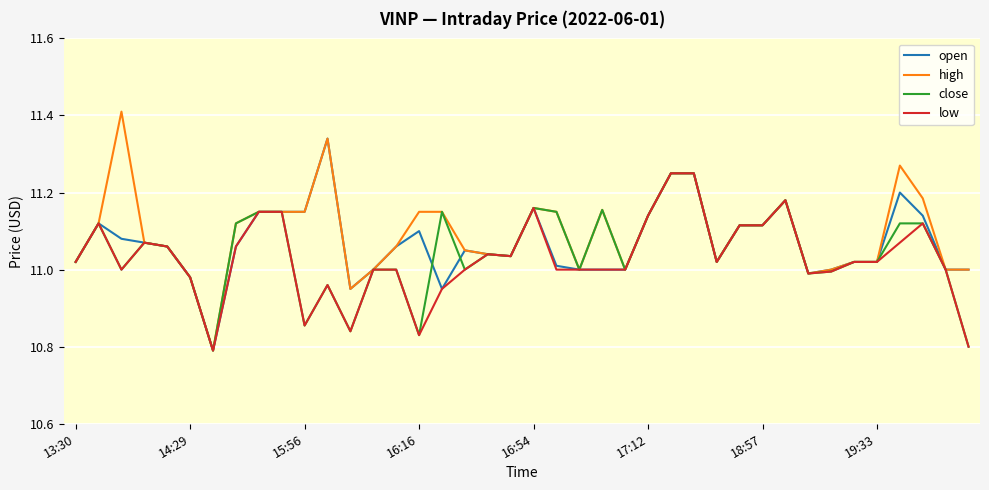

Which series has the largest range (max minus min)?

high